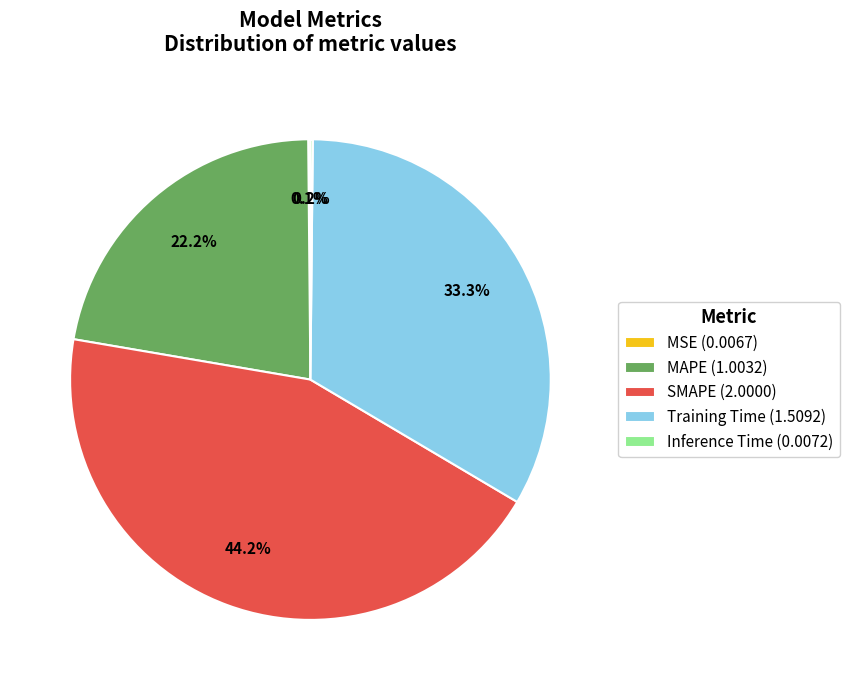

Is it true that MAPE is 8% of the pie?

False